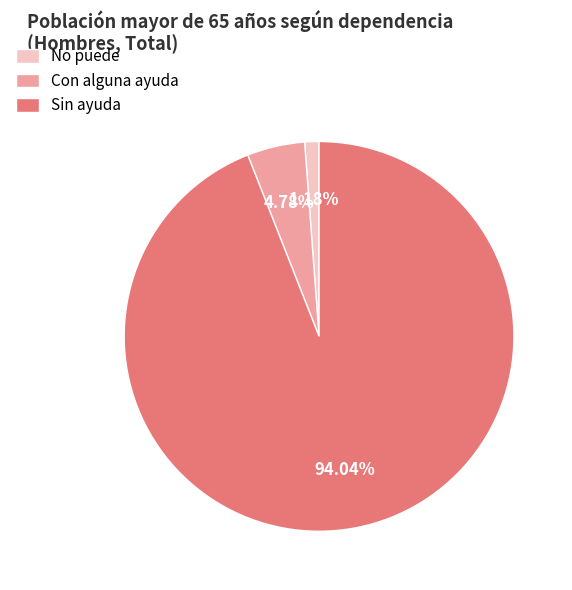

Does Sin ayuda represent more than half of the total?

Yes